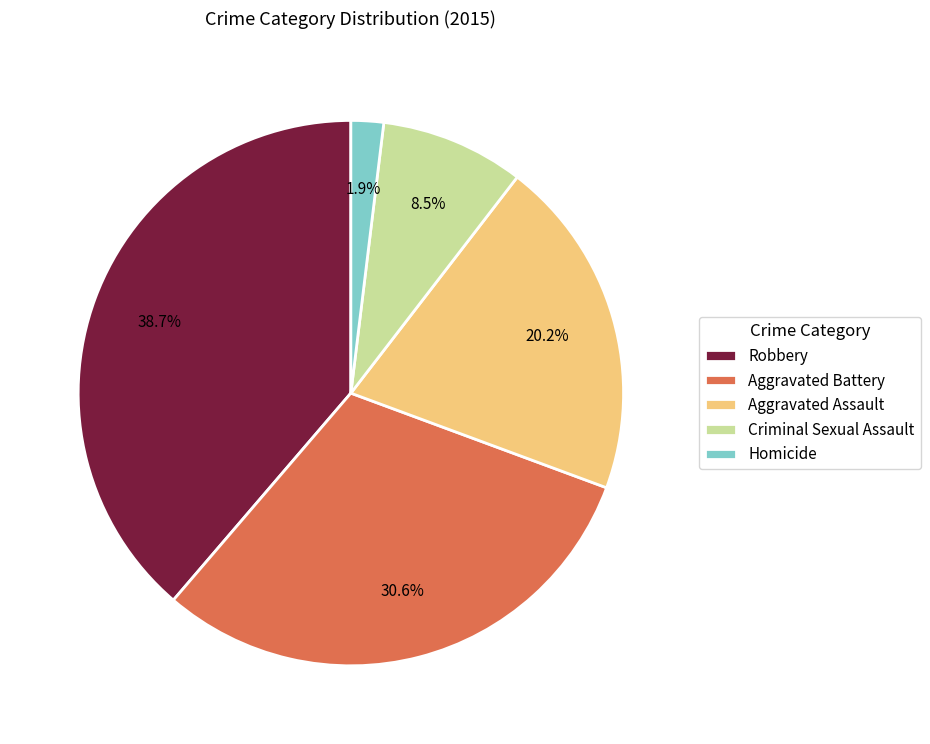

What percentage is NOT represented by Aggravated Battery?

69.4%